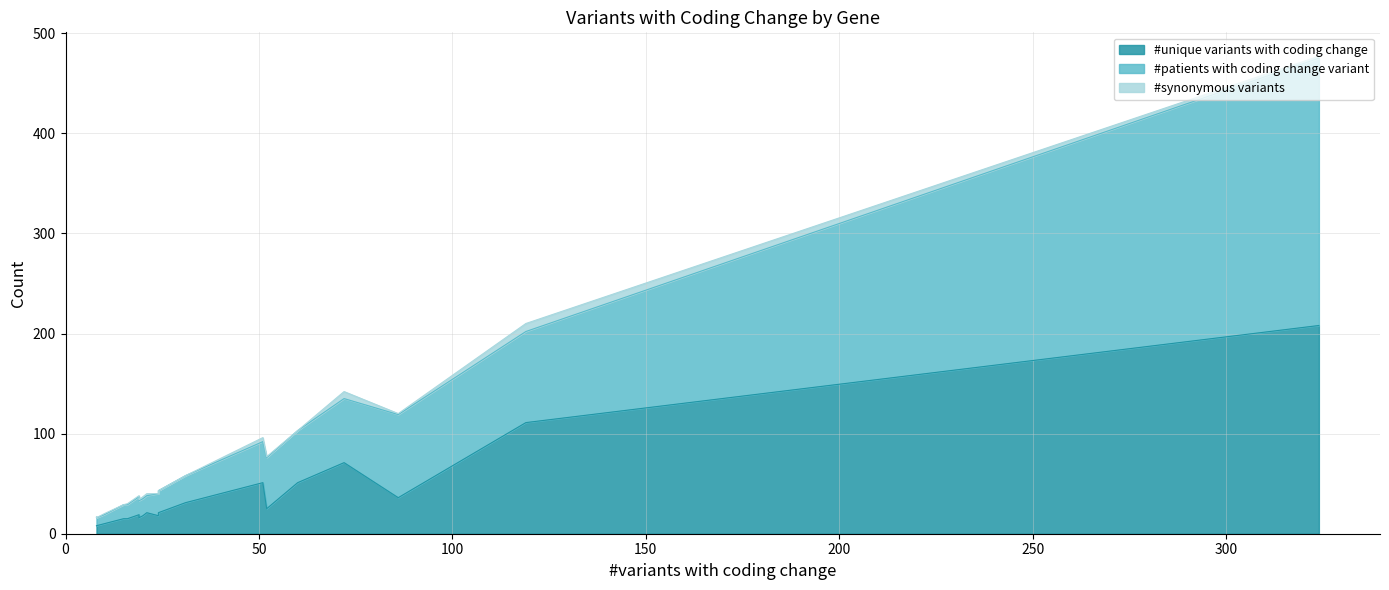

What are all the series names shown in the legend?

#unique variants with coding change, #patients with coding change variant, #synonymous variants